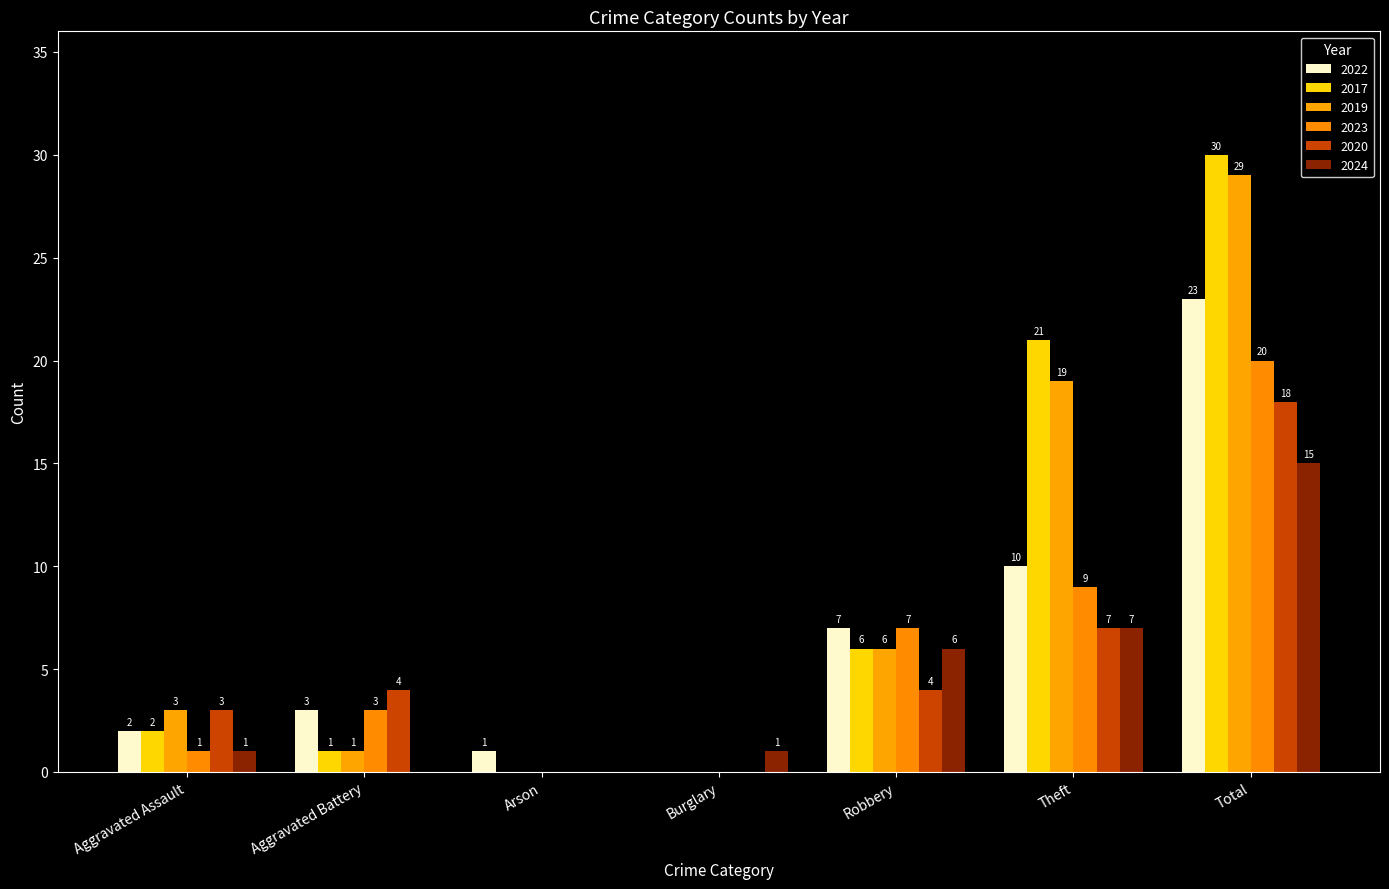

How many series are shown in this chart?

6